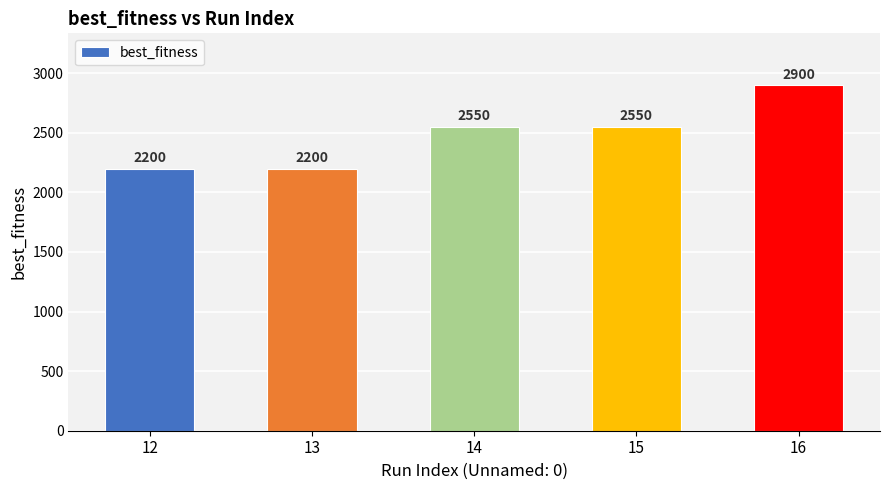

How many values are below 2550?

2